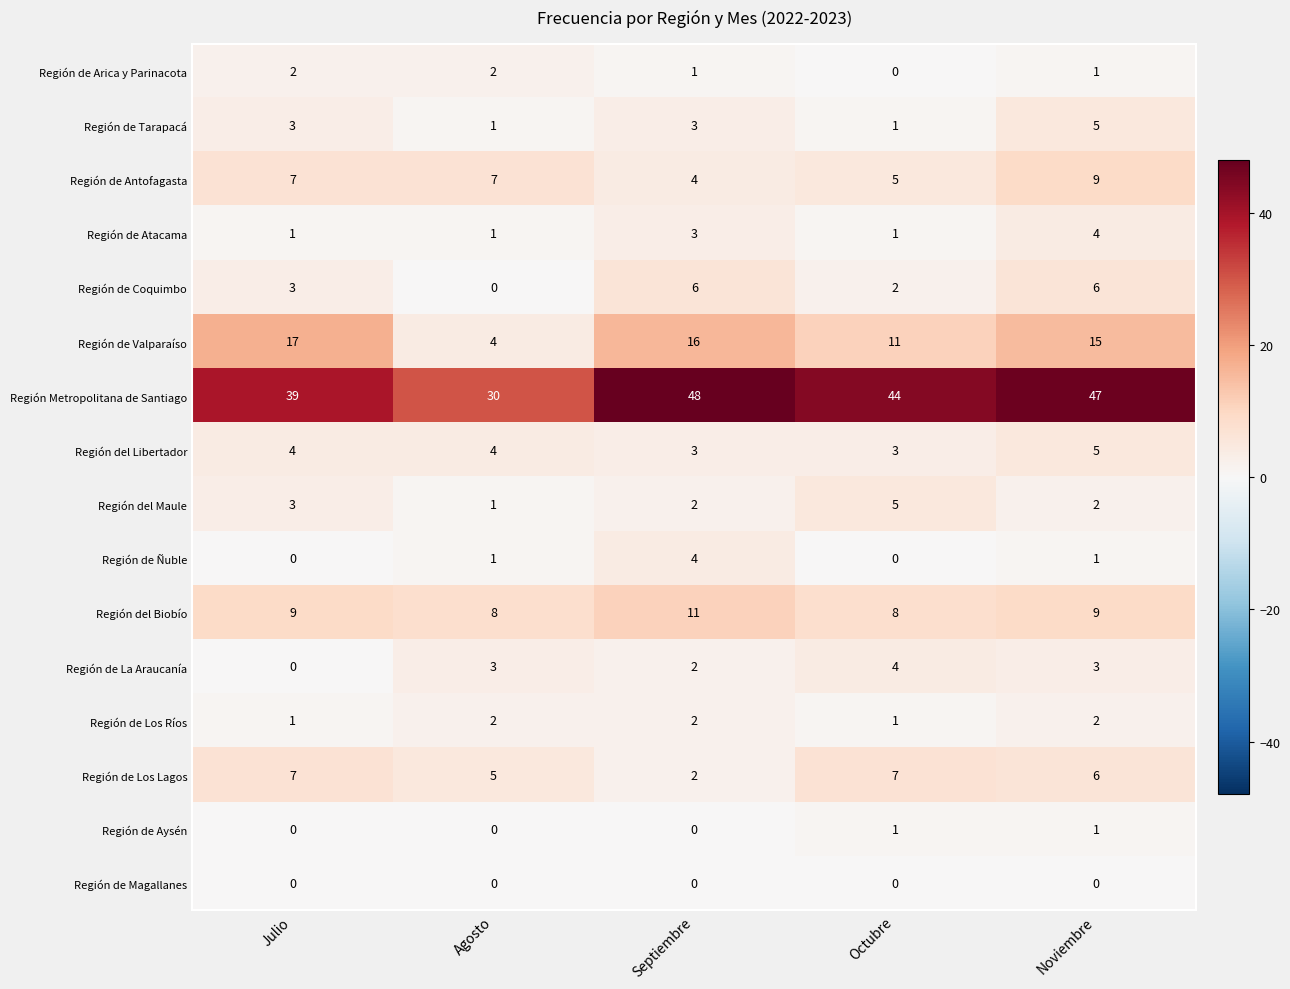

Which series has the largest range (max minus min)?

Región Metropolitana de Santiago